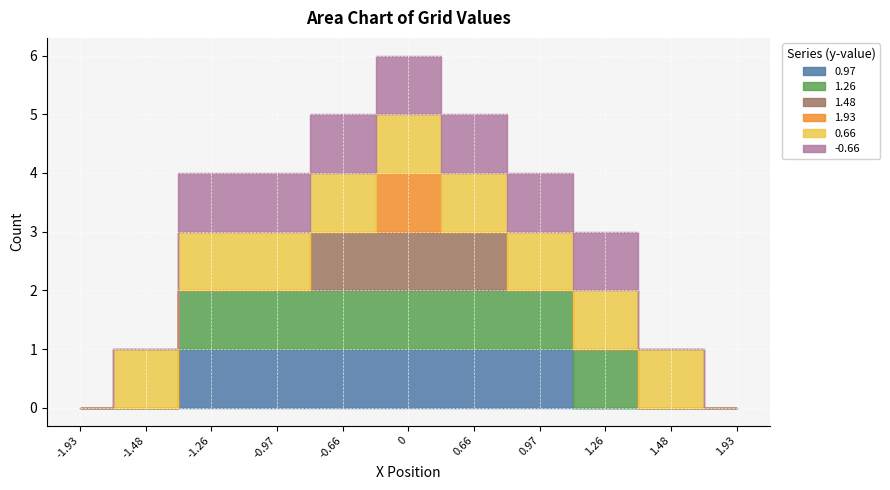

How many values in 0.66 are above zero?

9